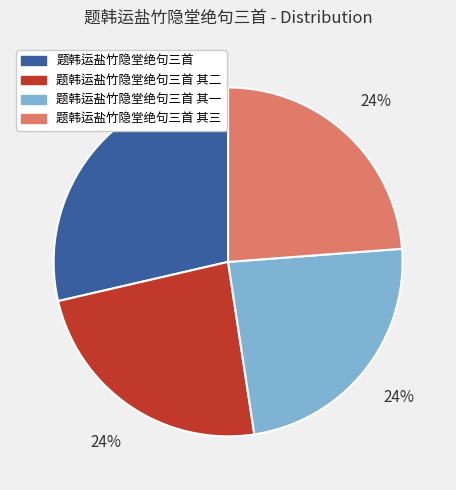

Is 题韩运盐竹隐堂绝句三首 其三 the majority of the pie?

No